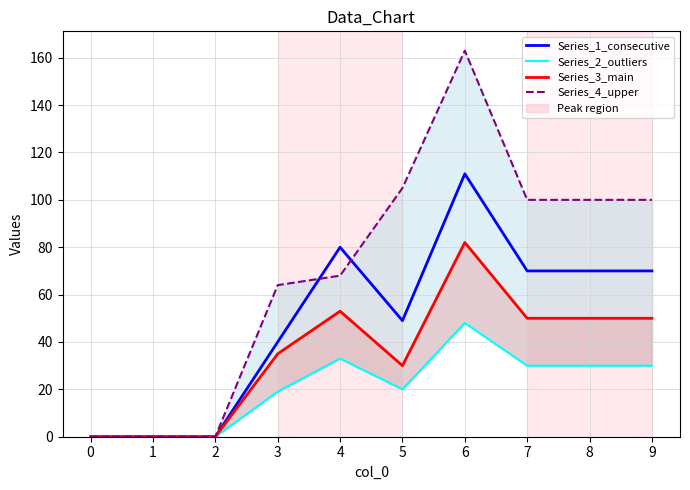

True or false: Series_3_main and Series_2_outliers intersect in this chart.

False